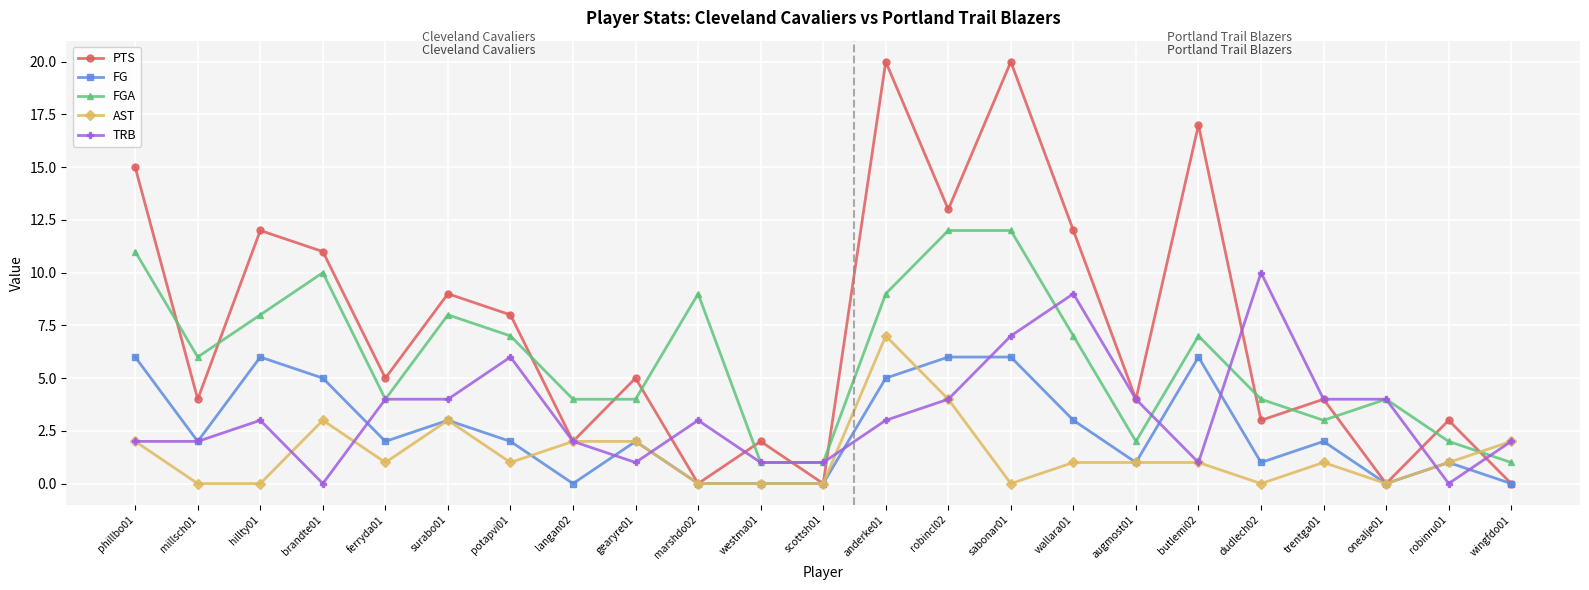

What is the greatest value displayed?

20